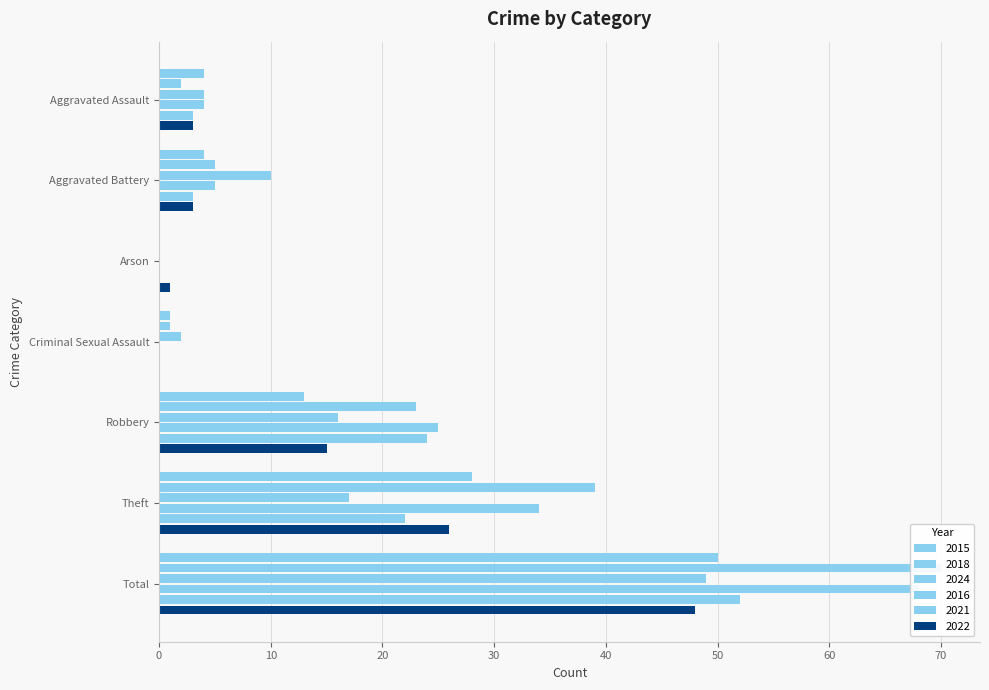

Is it true that 2018 equals 1 at Criminal Sexual Assault?

True